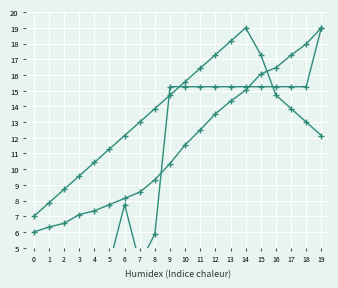

Rank the series at 2 from highest to lowest value.

Volume_per_trade, Volume, Price